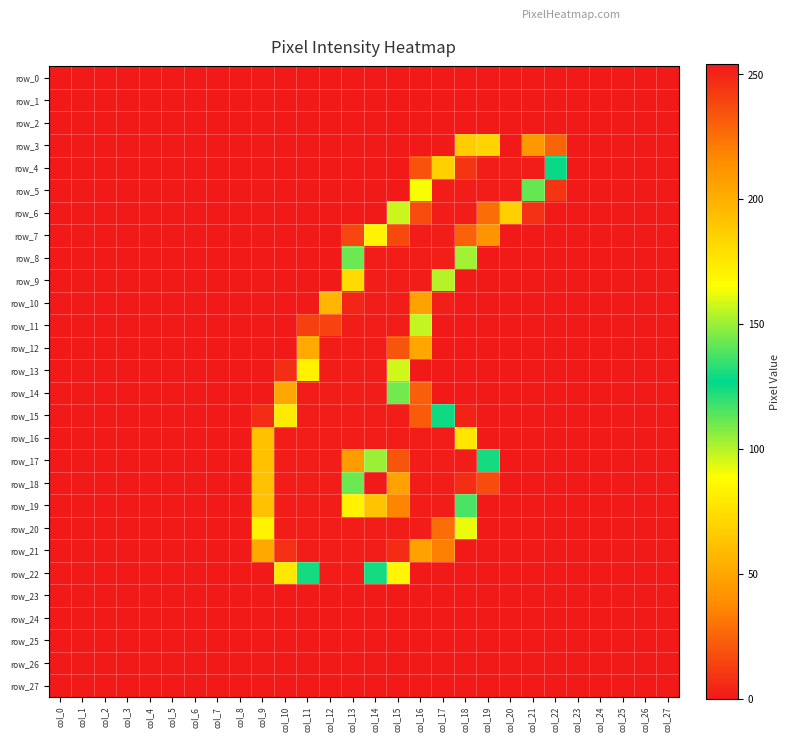

How many positive values does the row_9 series have?

5